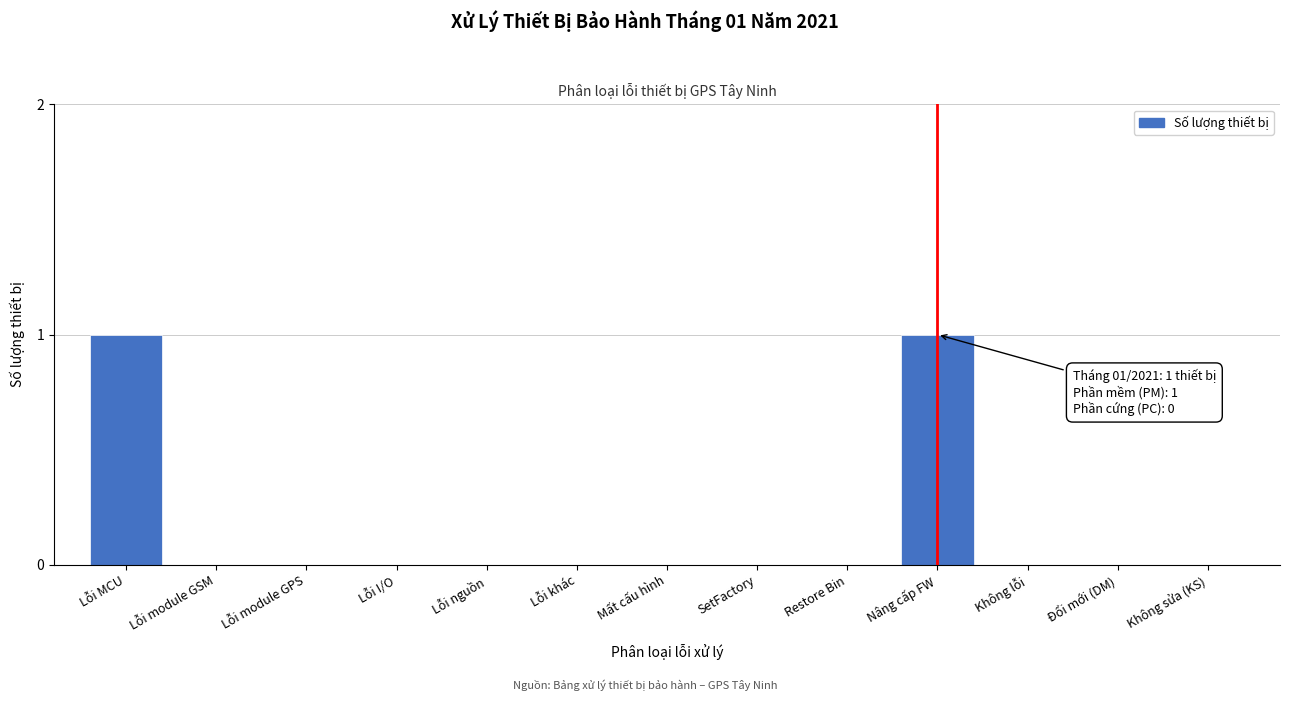

Reading left to right, what are all the values shown in this chart?

Lỗi MCU=1	Lỗi module GSM=0	Lỗi module GPS=0	Lỗi I/O=0	Lỗi nguồn=0	Lỗi khác=0	Mất cấu hình=0	SetFactory=0	Restore Bin=0	Nâng cấp FW=1	Không lỗi=0	Đổi mới (DM)=0	Không sửa (KS)=0